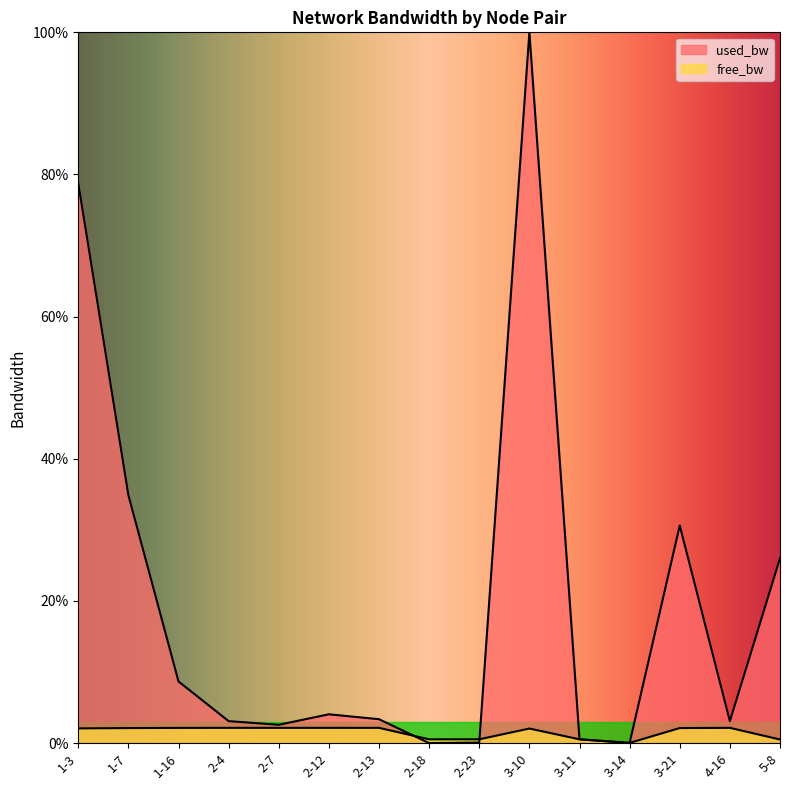

Where is the first local maximum for free_bw?

2-7